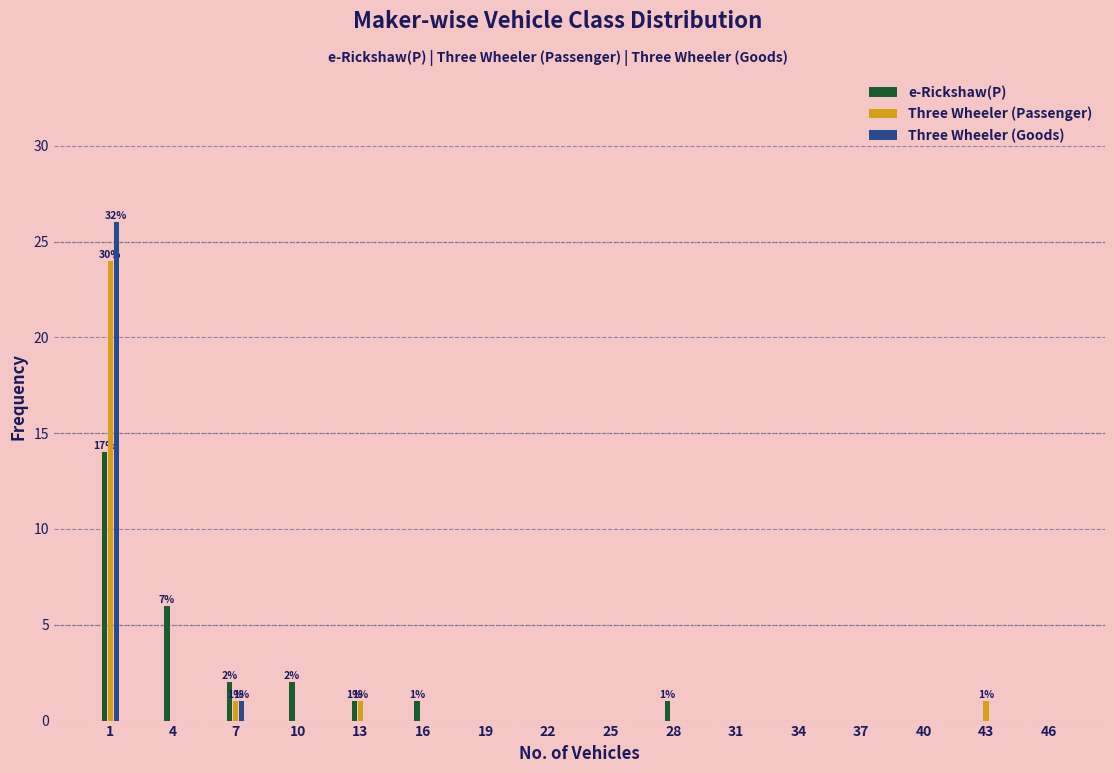

What is the sum of all Three Wheeler (Passenger) values?

27